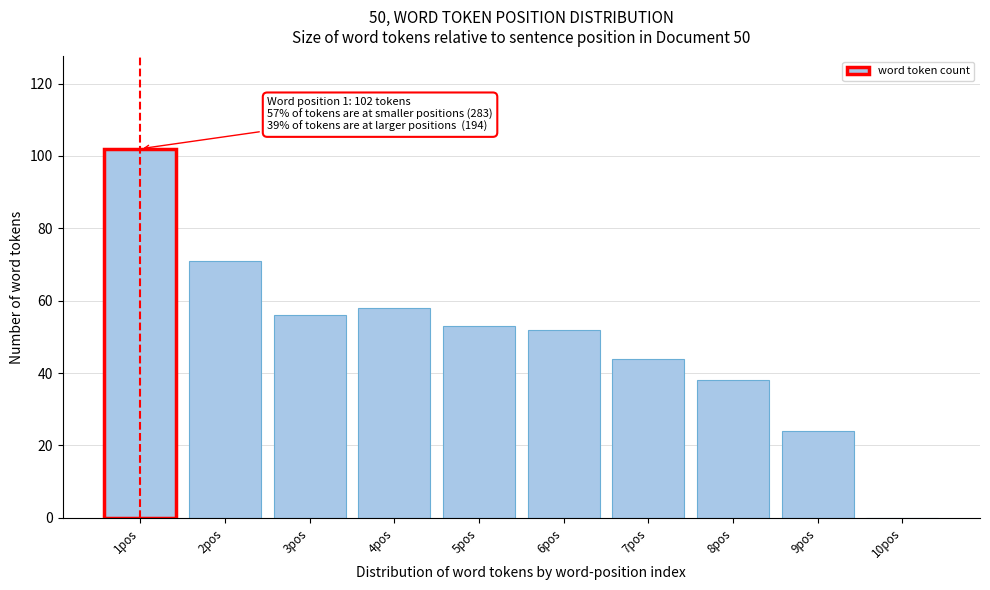

Over which range of the x-axis is the bar tallest?

0.5 to 1.5